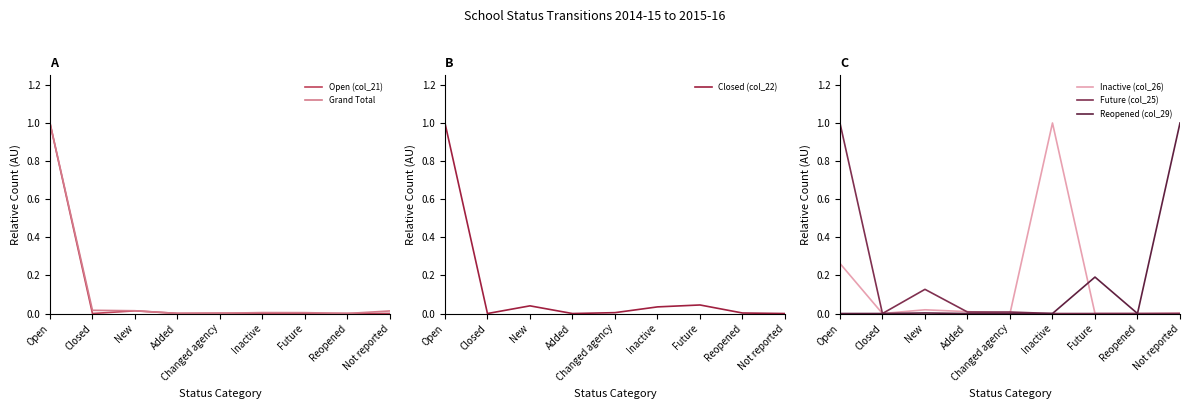

How many interior local valleys does the Inactive (col_26) series have?

2